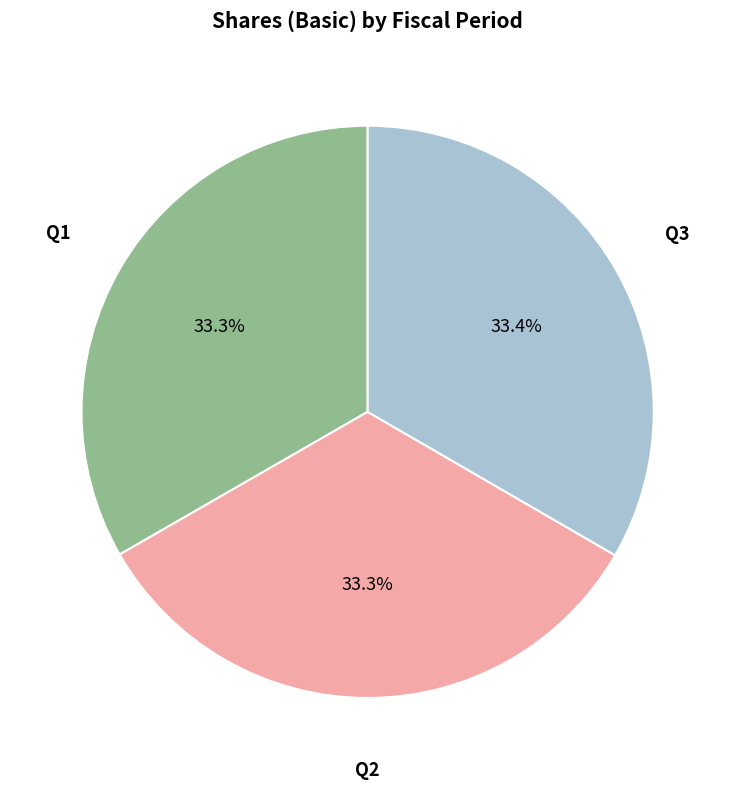

Is there any slice that represents more than half of the pie?

No